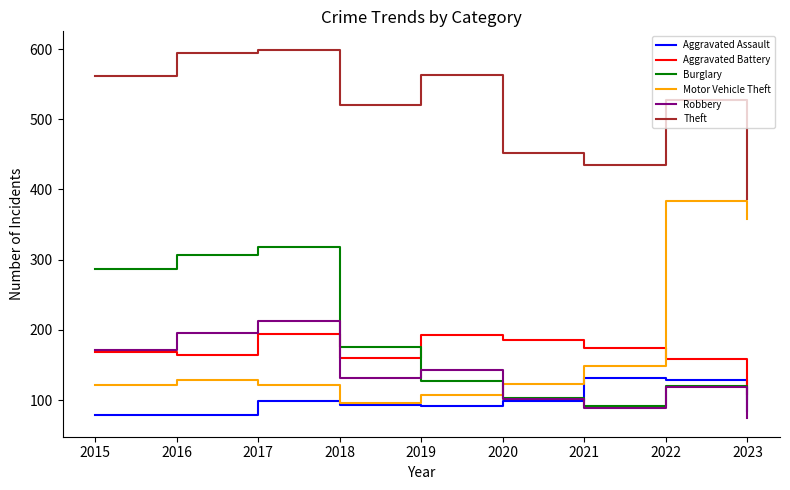

In Burglary, how many points are lower than both neighbors (excluding endpoints)?

1